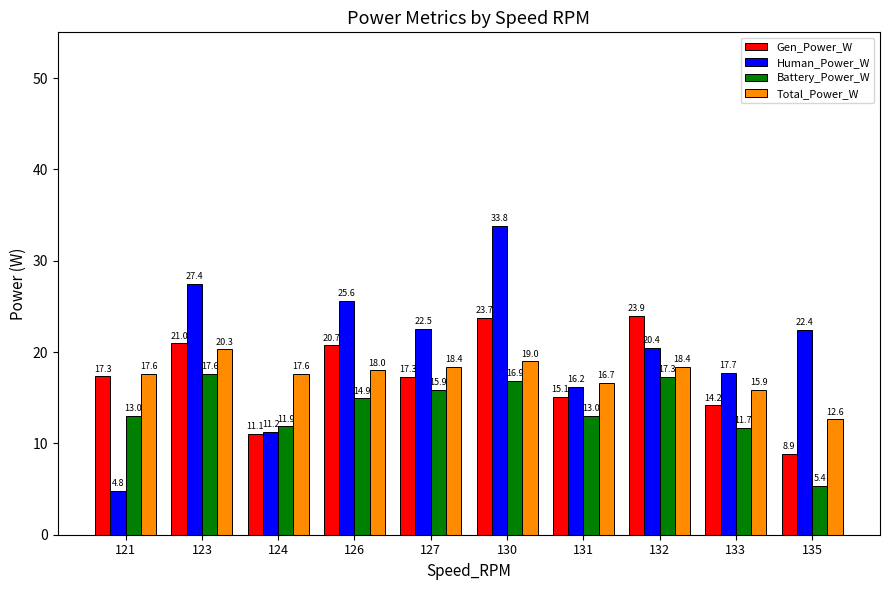

What is the difference between the maximum and minimum values in the Battery_Power_W series?

12.3